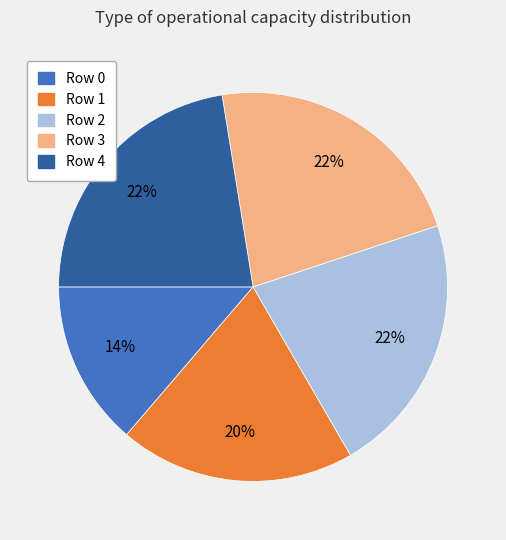

To the nearest percent, what is the average slice percentage?

20%